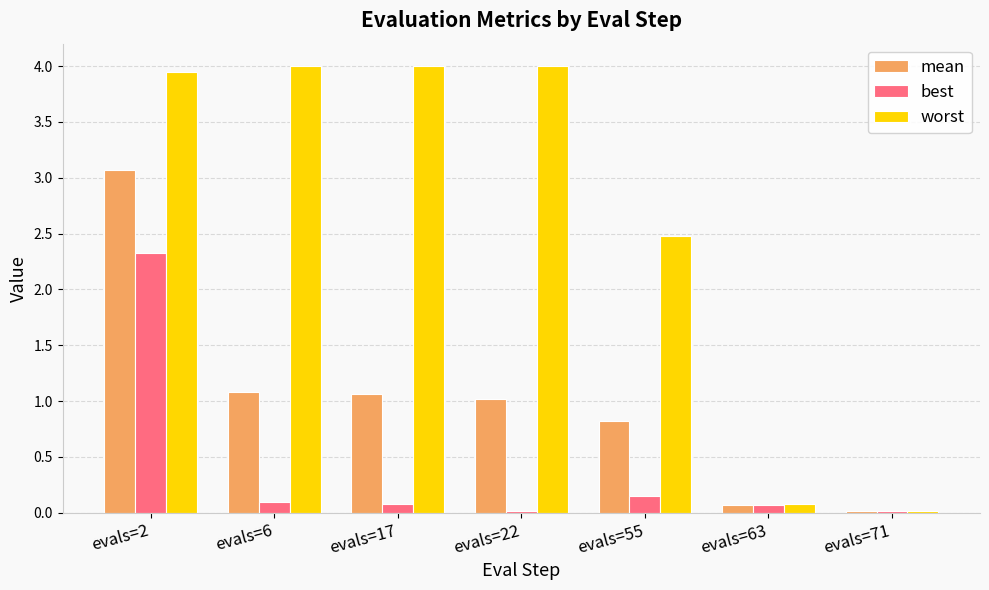

Which series has the widest spread of values?

worst